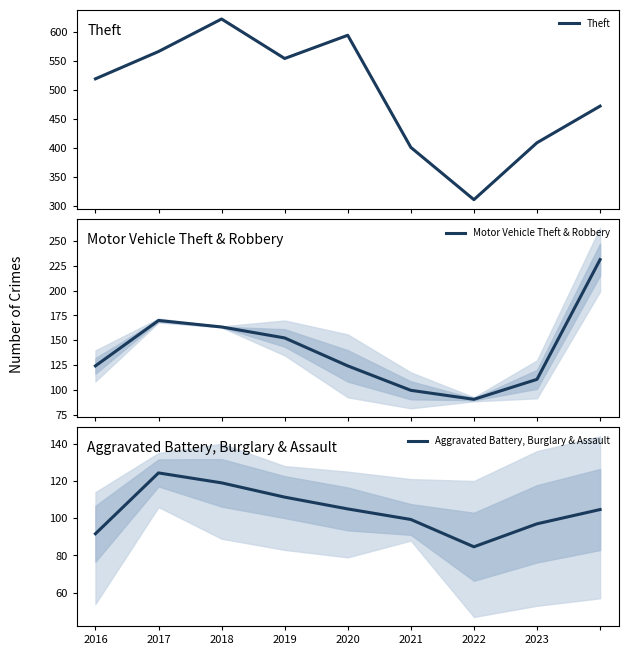

True or false: Aggravated Battery, Burglary & Assault and Theft intersect in this chart.

False